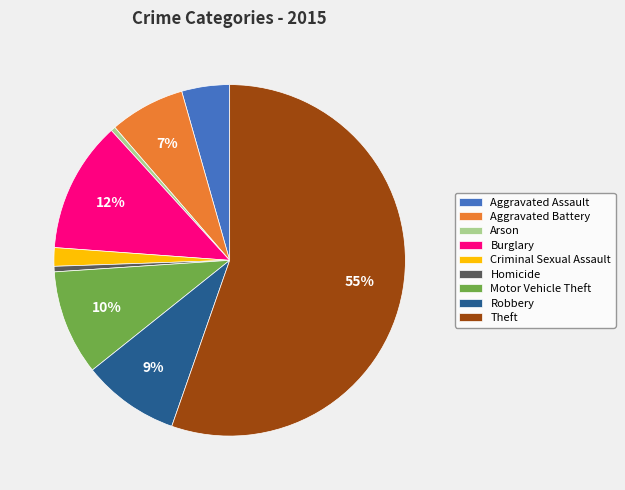

Which category has the biggest portion of the pie?

Theft